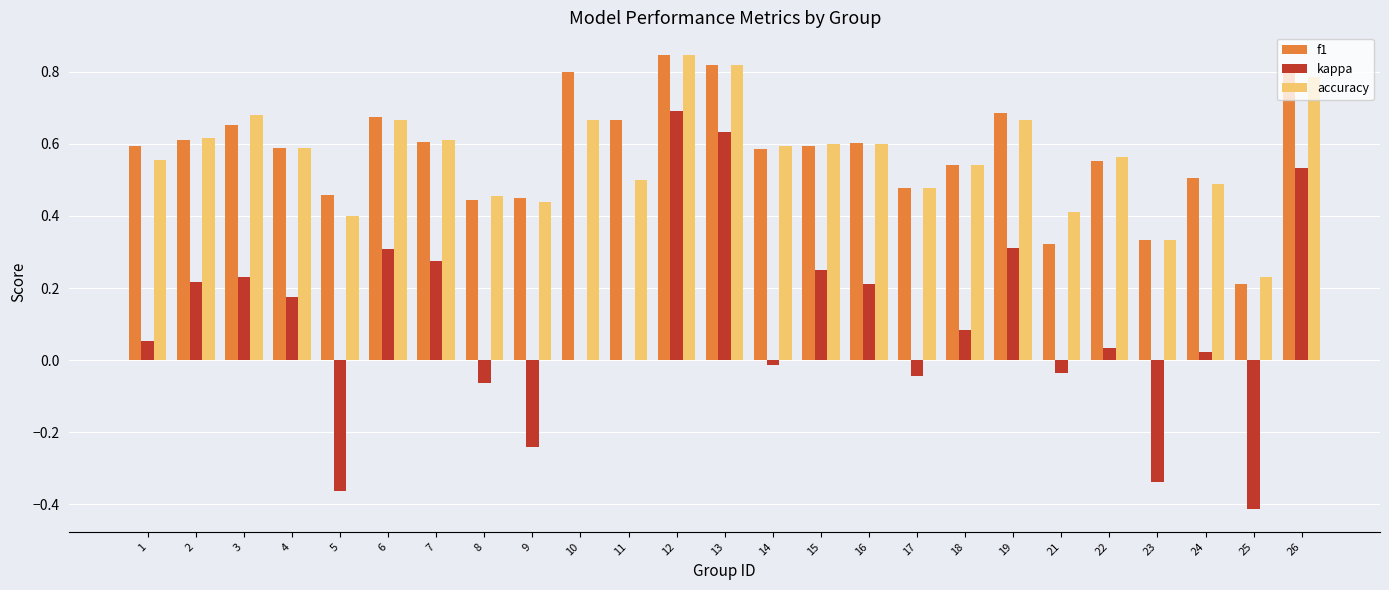

True or false: accuracy has a value of 0.6 at 7.

True